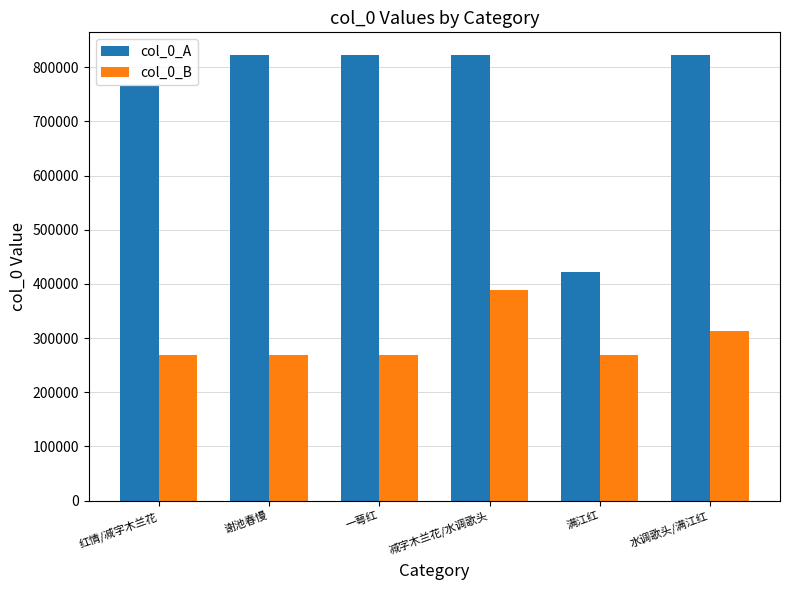

What is the value of the col_0_A bar at the 5th from the left?

422788